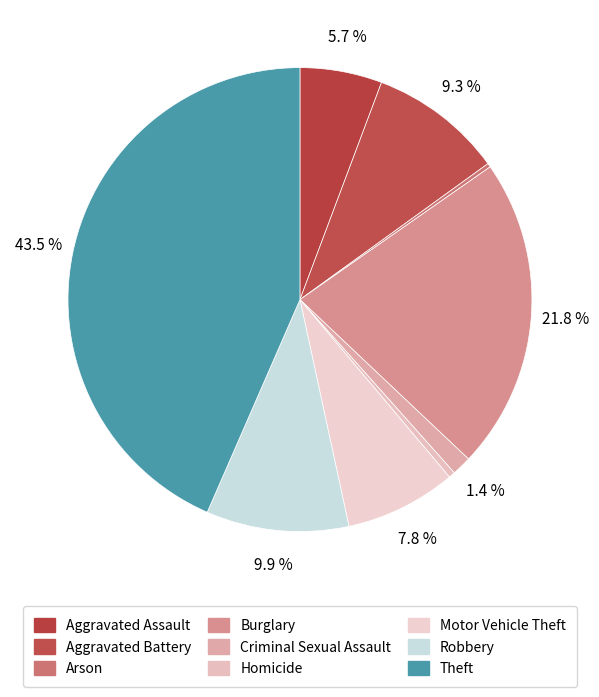

Rank the categories by value from lowest to highest.

Arson, Homicide, Criminal Sexual Assault, Aggravated Assault, Motor Vehicle Theft, Aggravated Battery, Robbery, Burglary, Theft